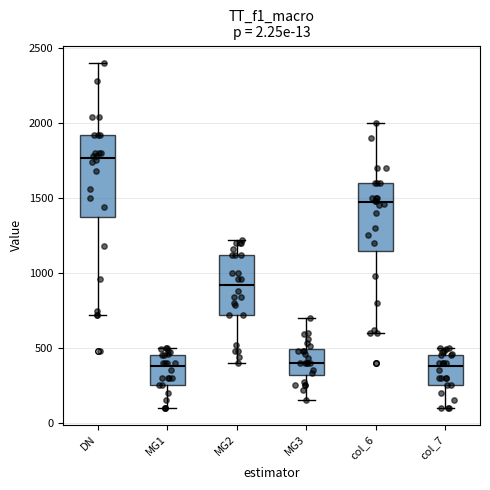

Comparing the boxes themselves (not the whiskers), which one is the tallest?

DN